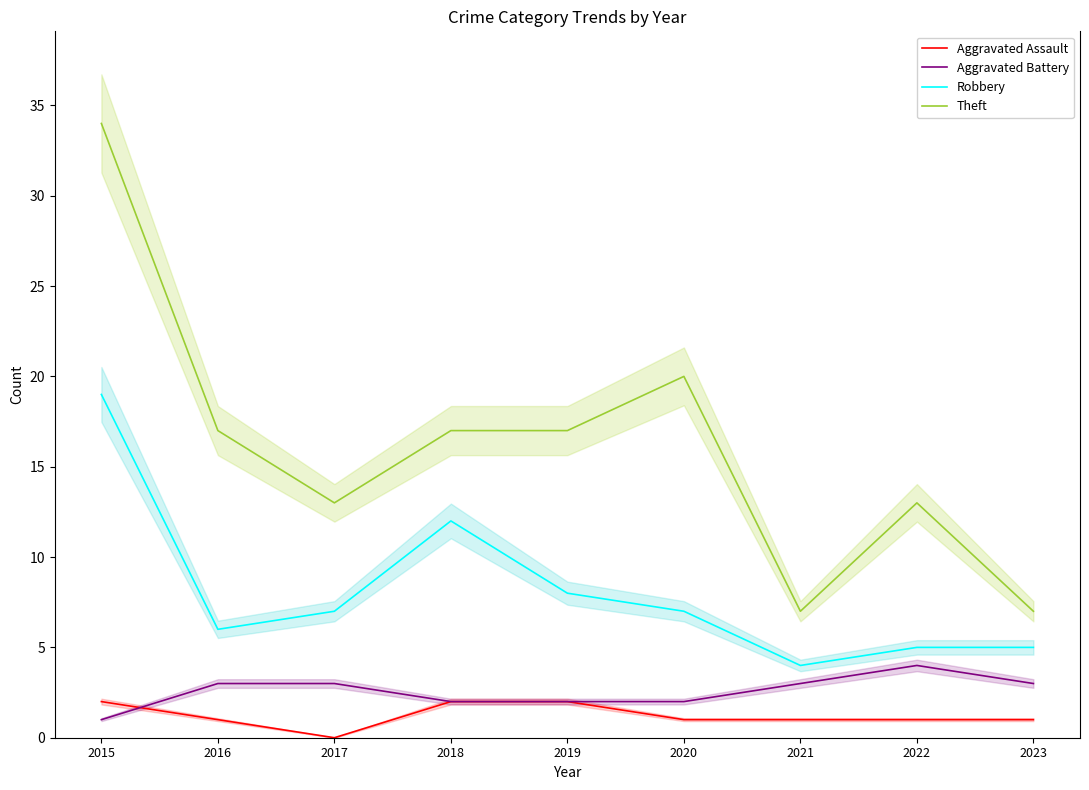

Where is the first local maximum for Robbery?

2018